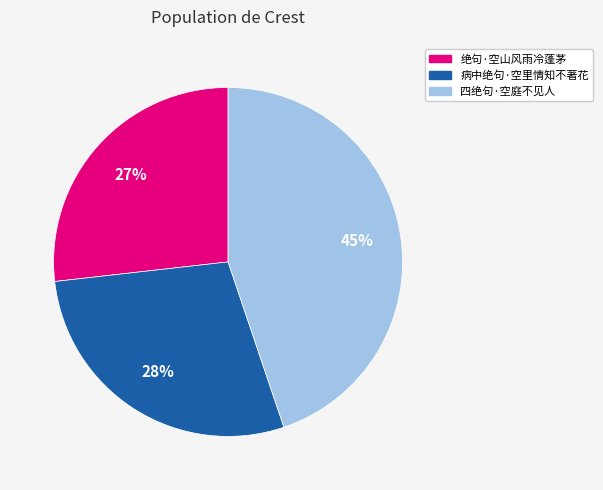

Is there any slice that represents more than half of the pie?

No